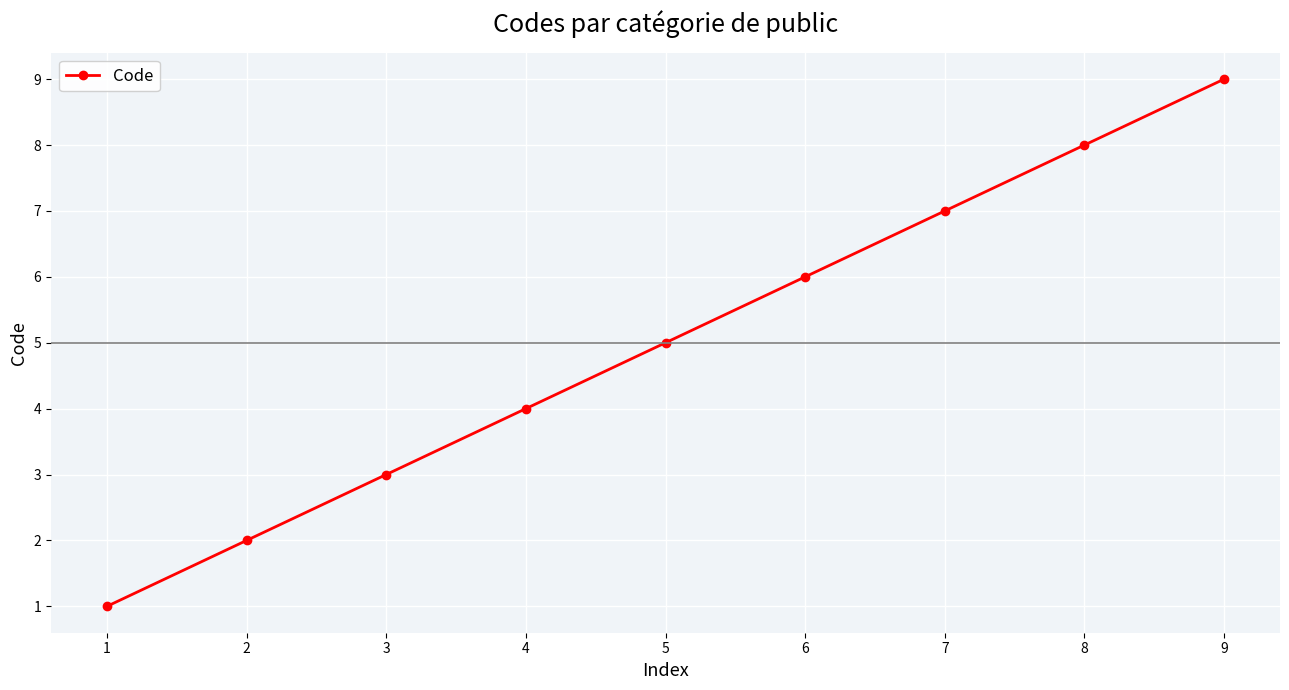

Reading left to right, transcribe all the data shown in this chart.

1	2	3	4	5	6	7	8	9